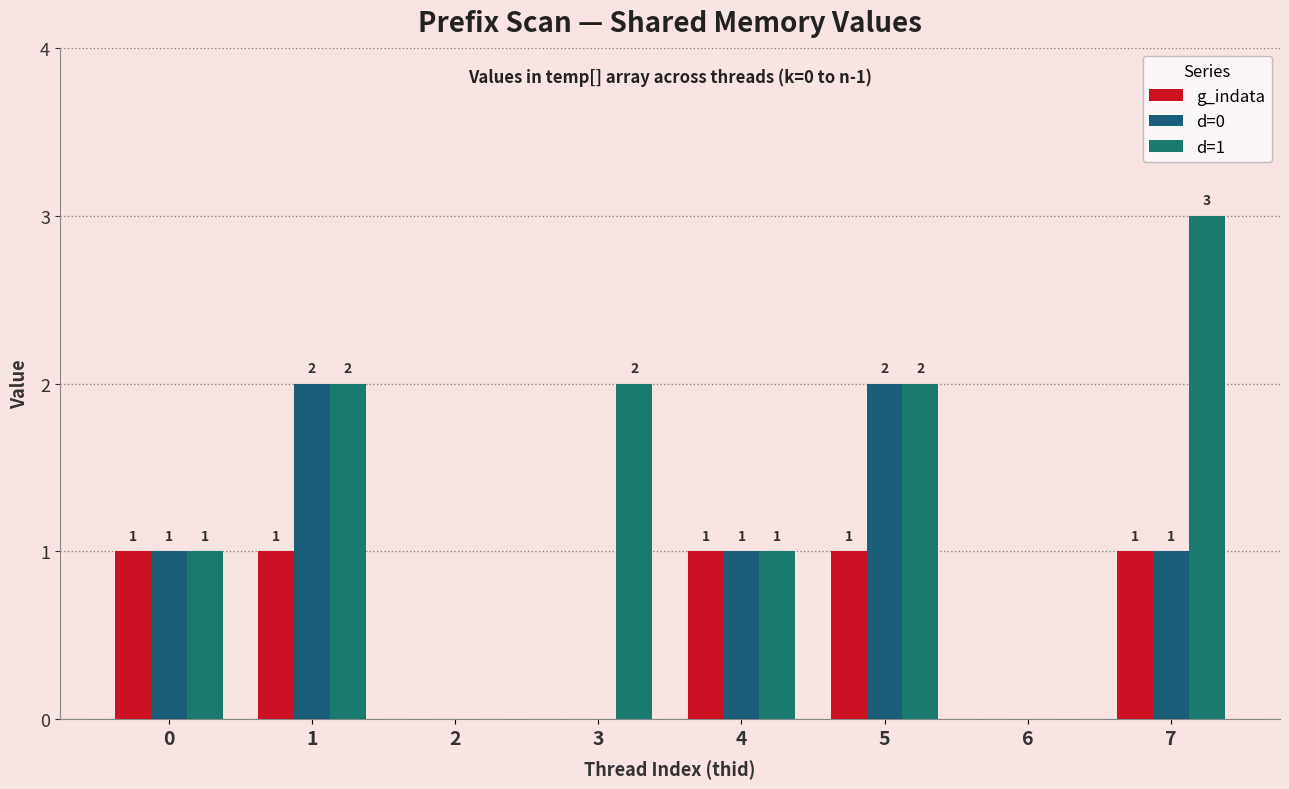

What is the sum of all g_indata values?

5